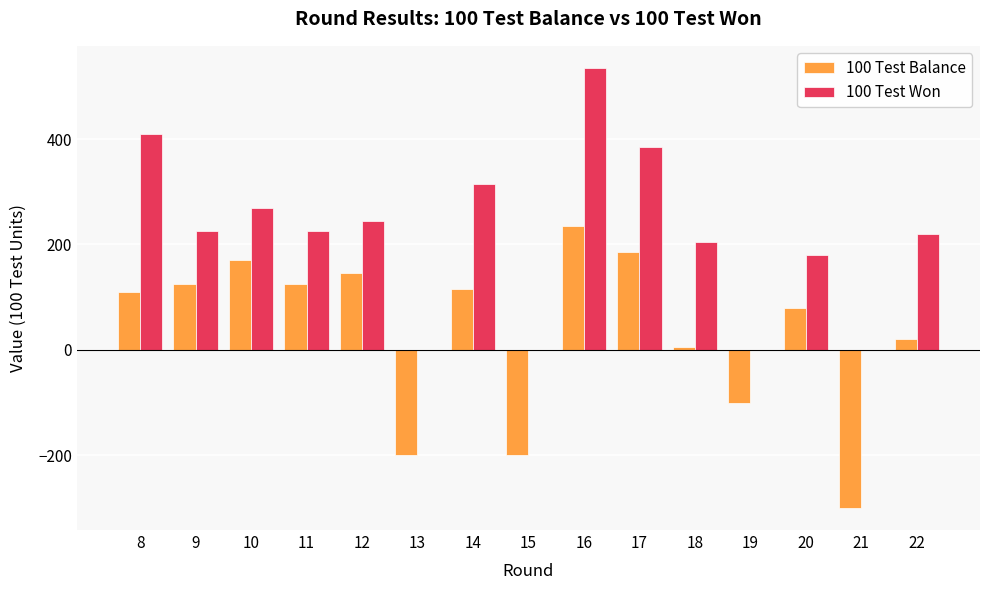

Is it true that 100 Test Won equals 404 at 9?

False